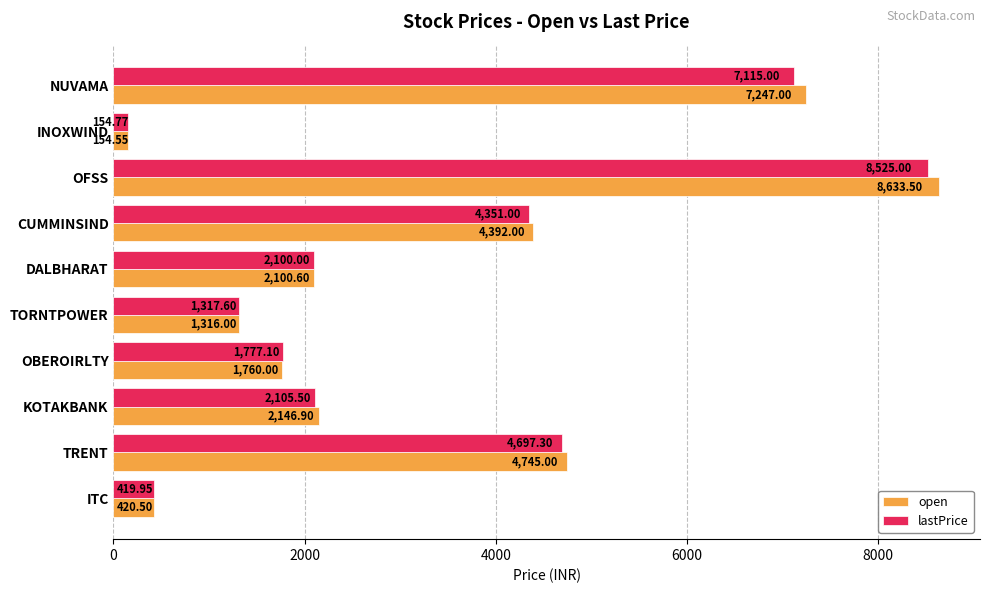

How many values in the lastPrice series are below 2105?

5